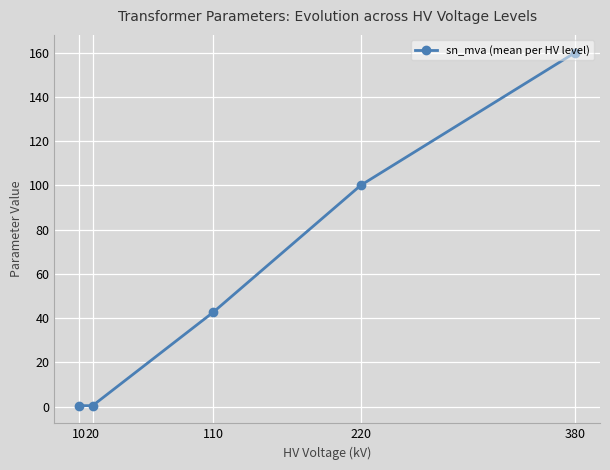

How many lines are shown in the chart?

1